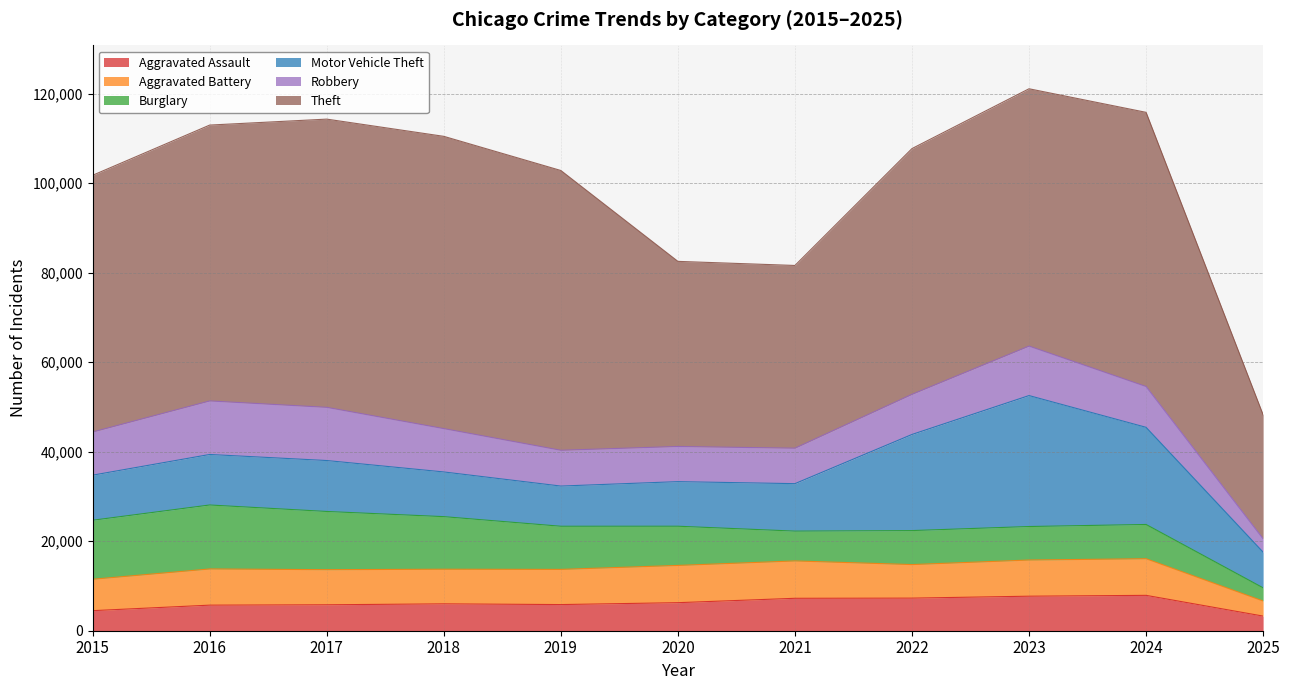

At which category does the chart reach its peak across all series?

2018